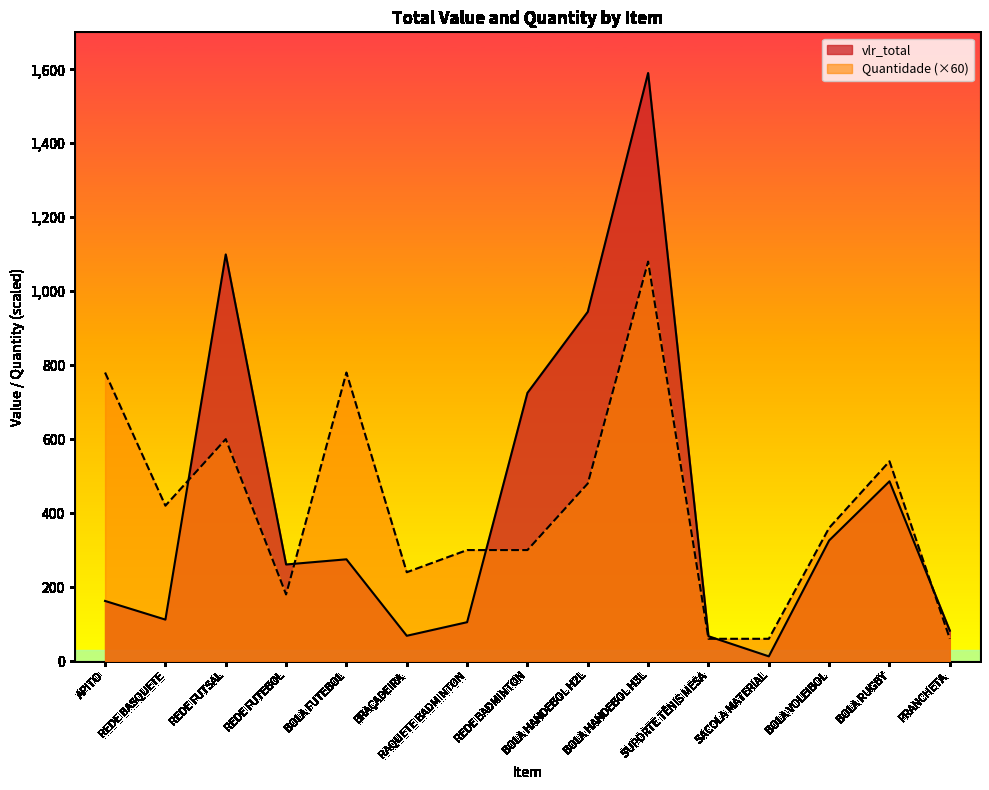

At which category does vlr_total reach its first local peak?

REDE FUTSAL